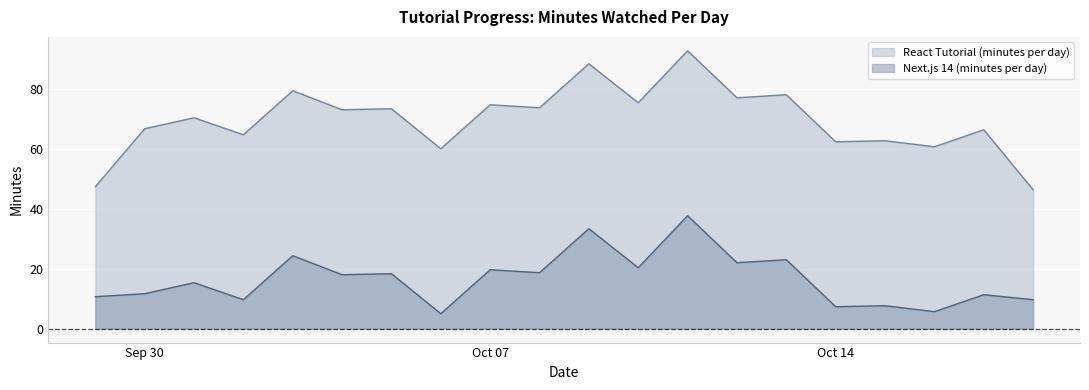

Does the chart display data point markers on the line(s)?

No